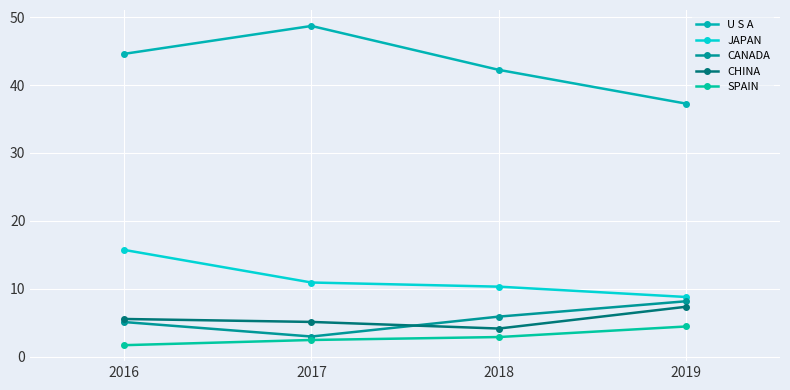

True or false: JAPAN has a value of 17.7 at 2017.

False